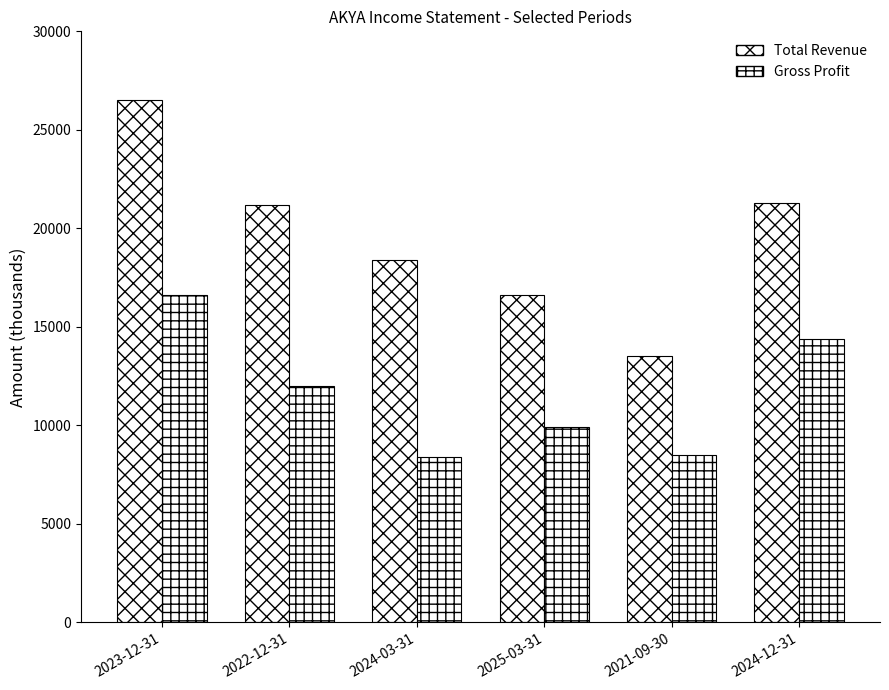

At which label does Gross Profit reach its peak?

2023-12-31